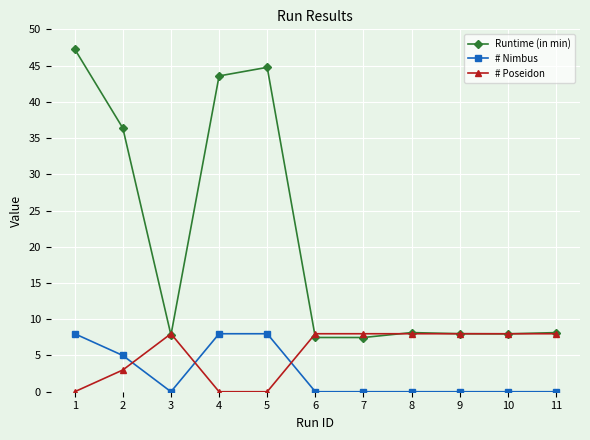

List the series in order of their overall mean, highest first.

Runtime (in min), # Poseidon, # Nimbus